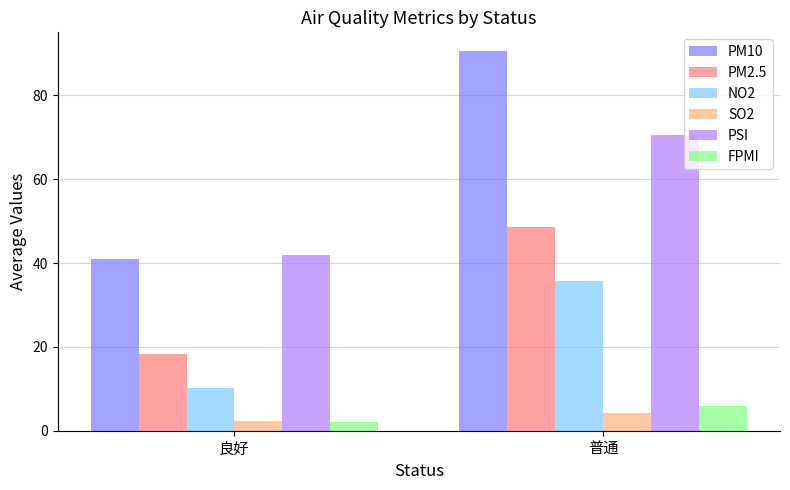

Reading left to right, list all the values displayed in this chart.

PM10: 良好=41.0	普通=90.5
PM2.5: 良好=18.3	普通=48.7
NO2: 良好=10.1	普通=35.8
SO2: 良好=2.4	普通=4.2
PSI: 良好=42.0	普通=70.6
FPMI: 良好=2.0	普通=5.8